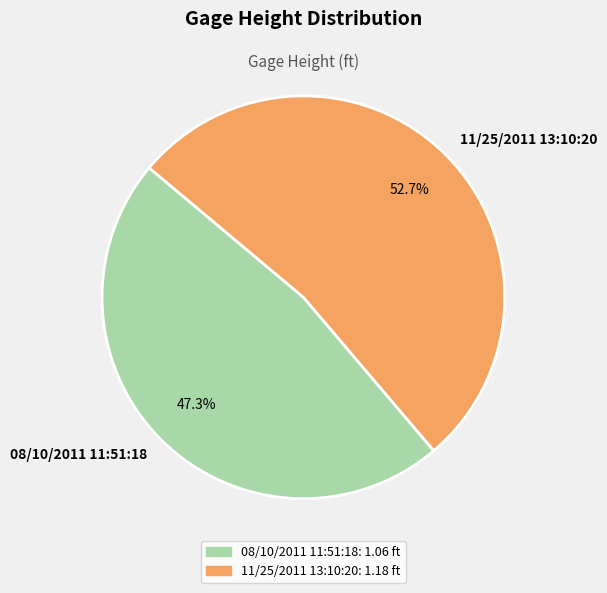

To the nearest percent, what is the difference between the largest and smallest slice percentages?

5%